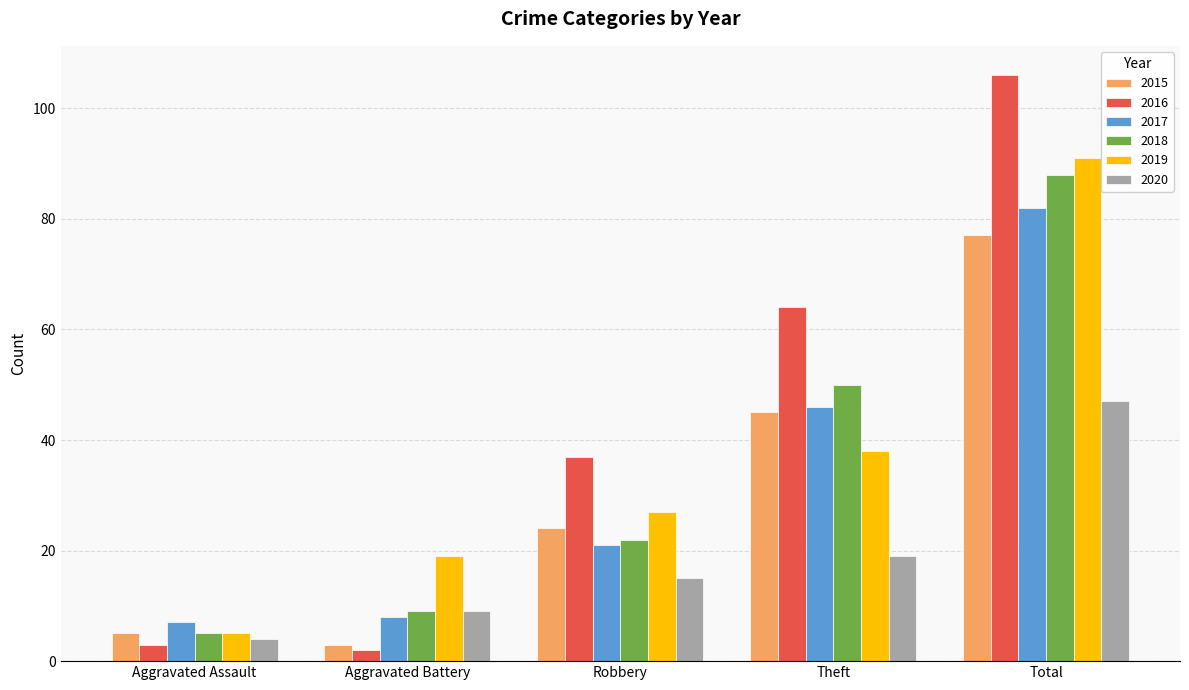

What is the lowest value of the 2018 series?

5